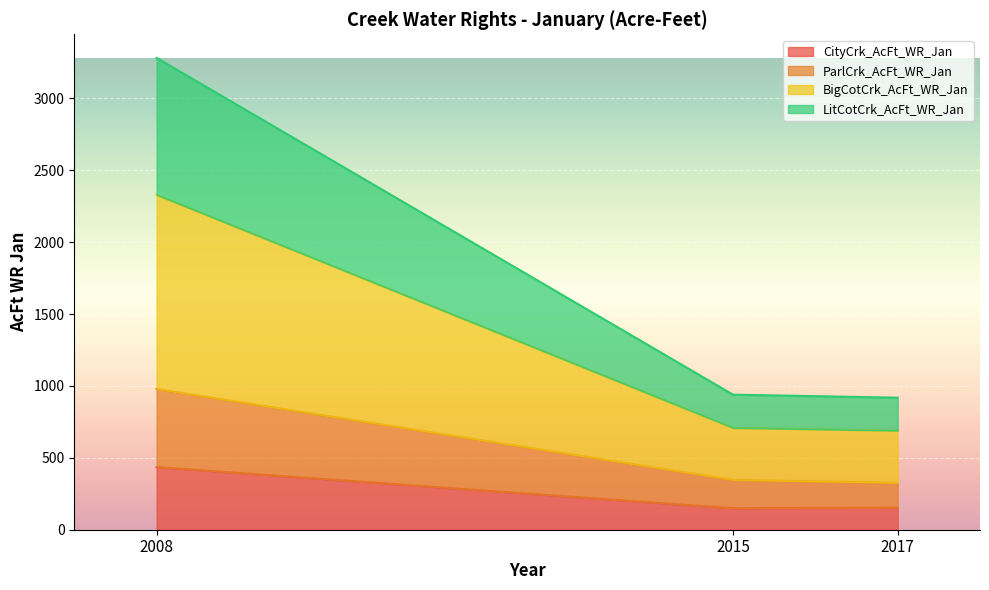

At which label does LitCotCrk_AcFt_WR_Jan first exceed 708?

2008